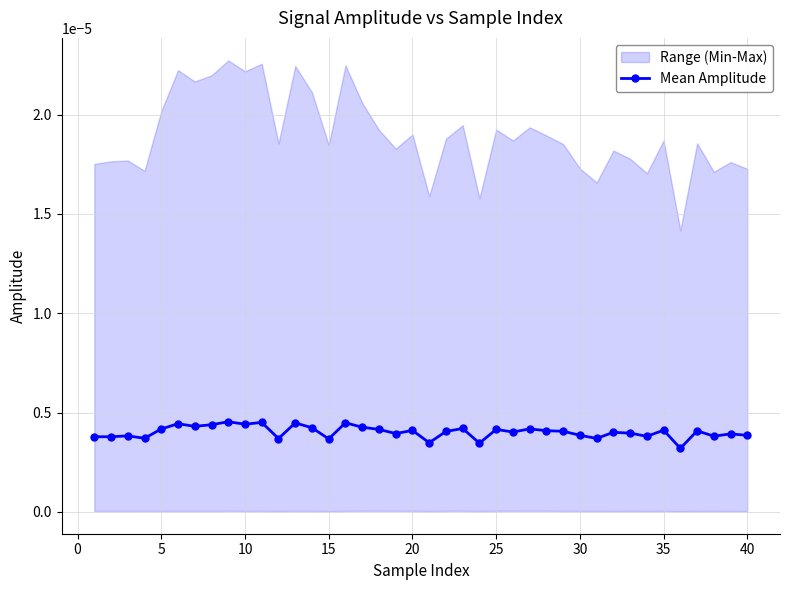

True or false: Mean Amplitude has more than 0 points higher than both neighbors.

True